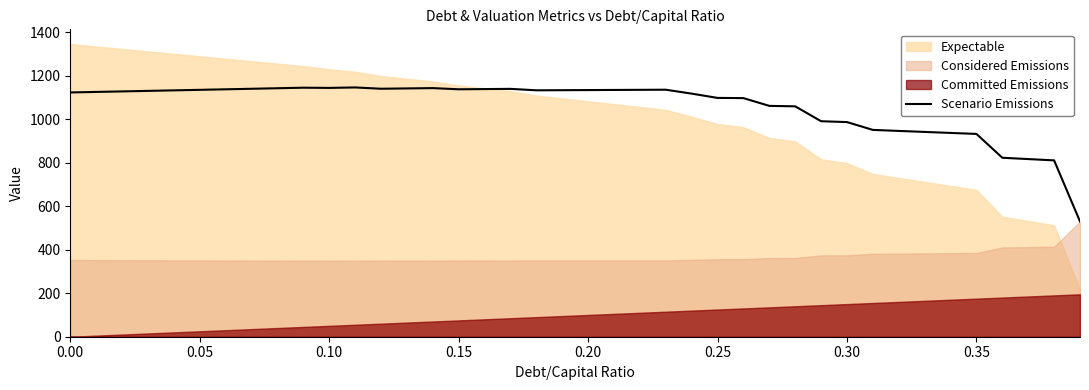

True or false: there are more than 2 points higher than both neighbors.

True